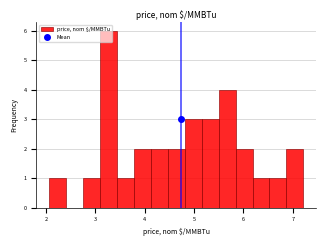

Read against the x-axis, roughly where is the centre of the tallest bar?

3.3